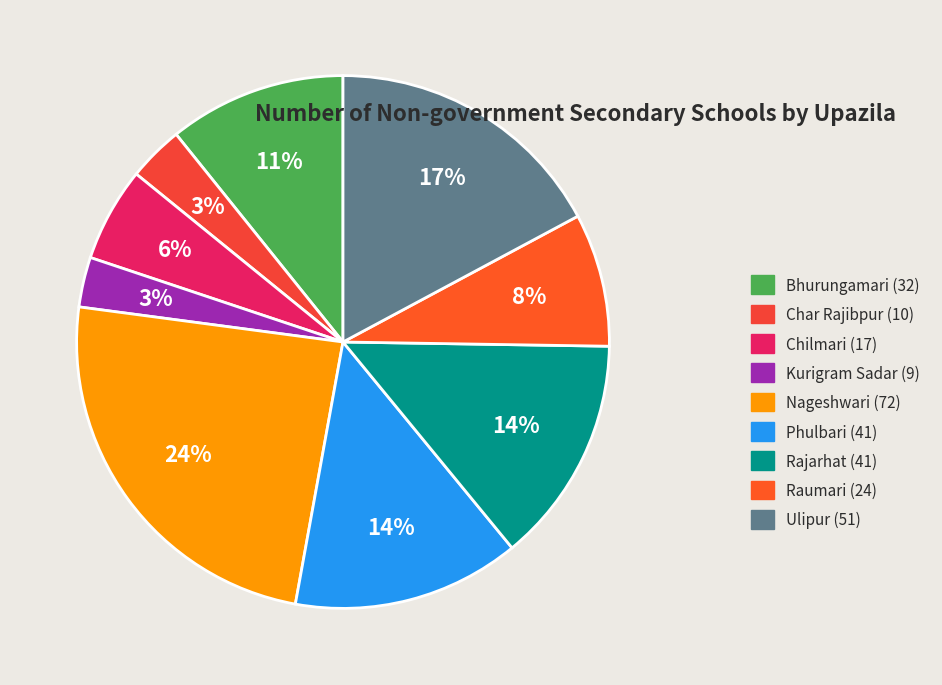

The Phulbari slice represents 14% of the pie. True or false?

True